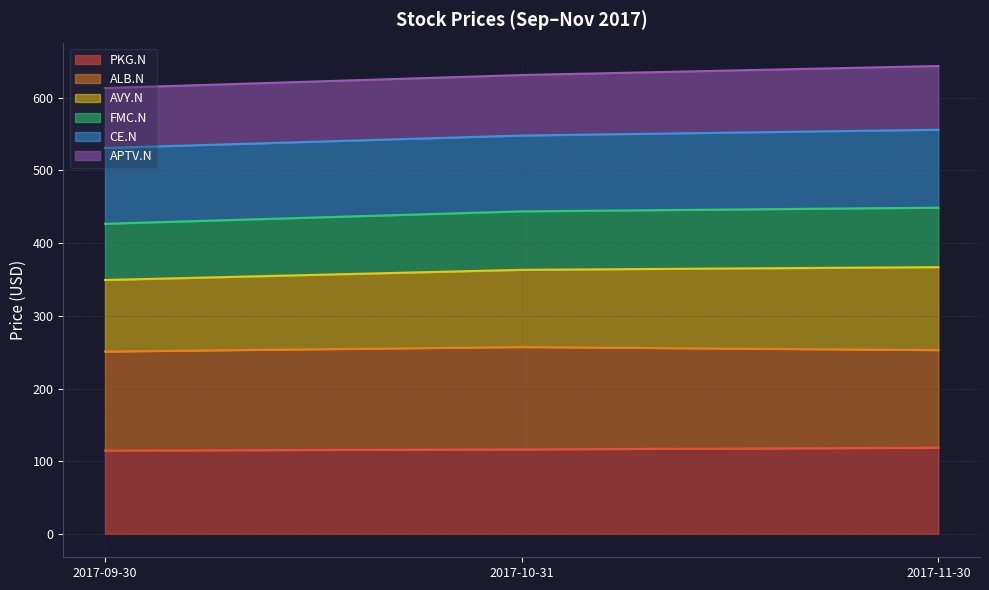

What is the highest value of the PKG.N series?

118.6